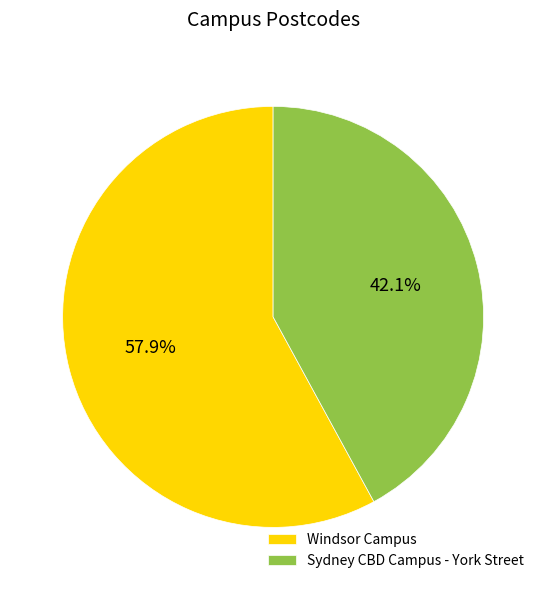

Rank the categories by value from highest to lowest.

Windsor Campus, Sydney CBD Campus - York Street